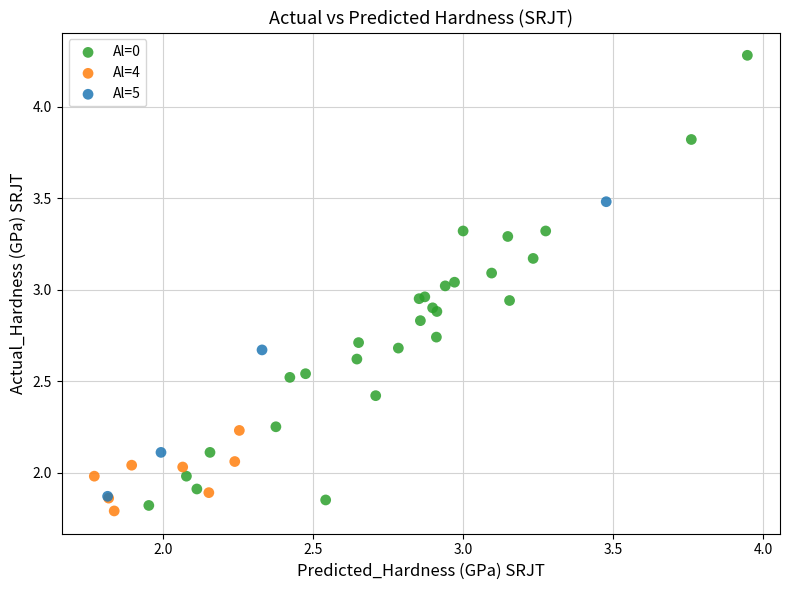

Which series contains the highest Y value?

Al=0